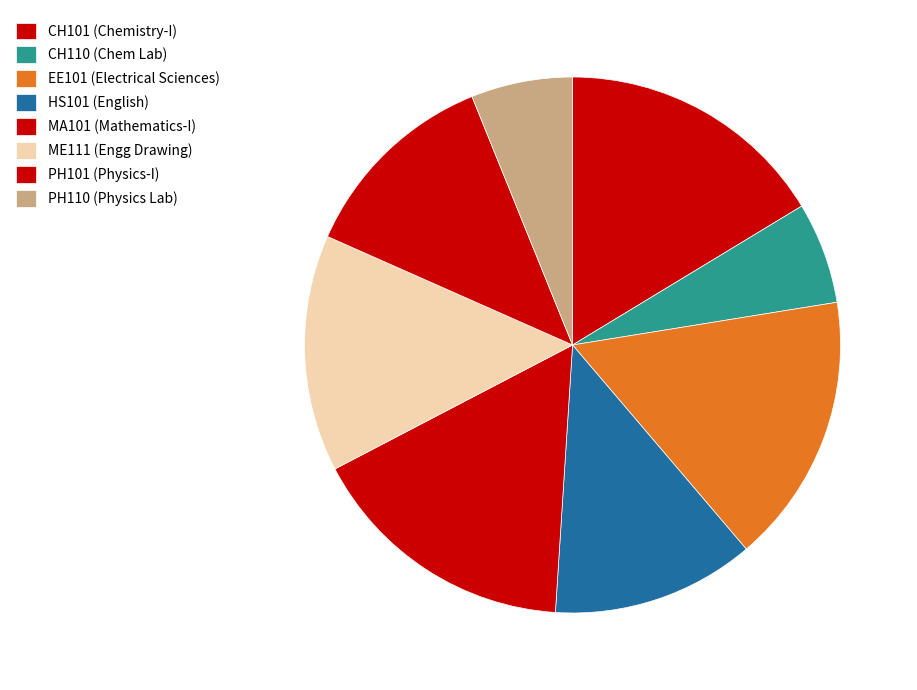

How many segments does this pie chart have?

8